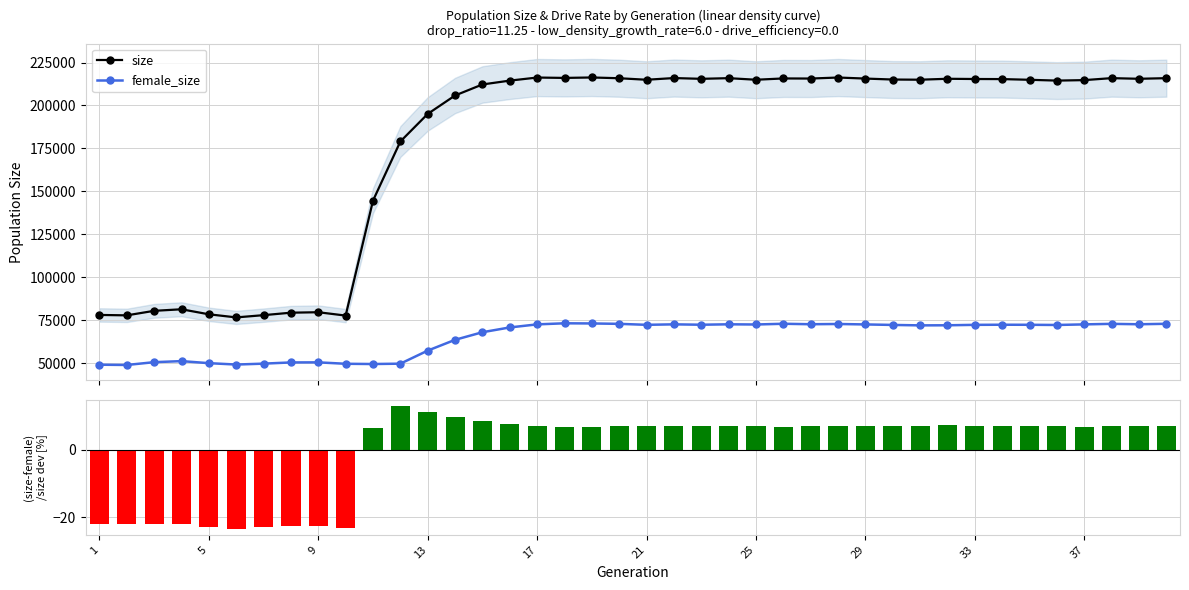

What is the value of the female_size point at the 31st from the left?

71986